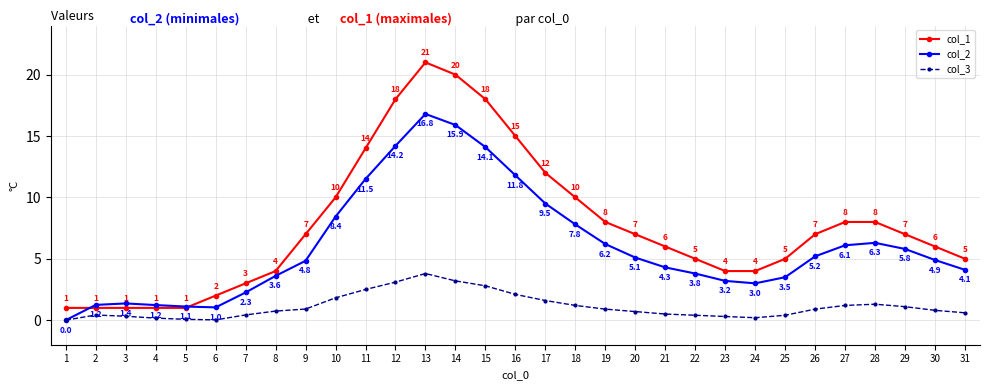

Does the chart display data point markers on the line(s)?

Yes